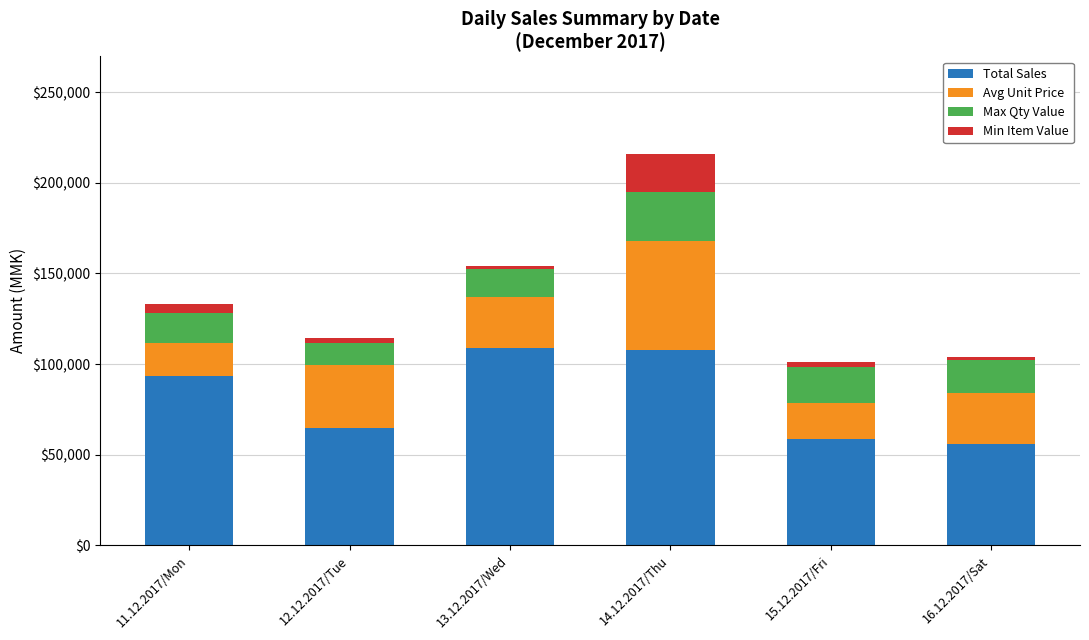

What is the sum of all Total Sales values?

489000